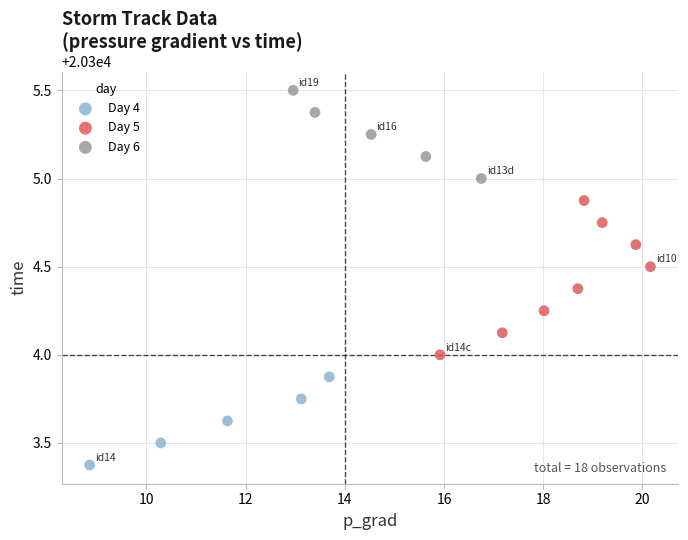

What are all the series names shown in the legend?

Day 4, Day 5, Day 6